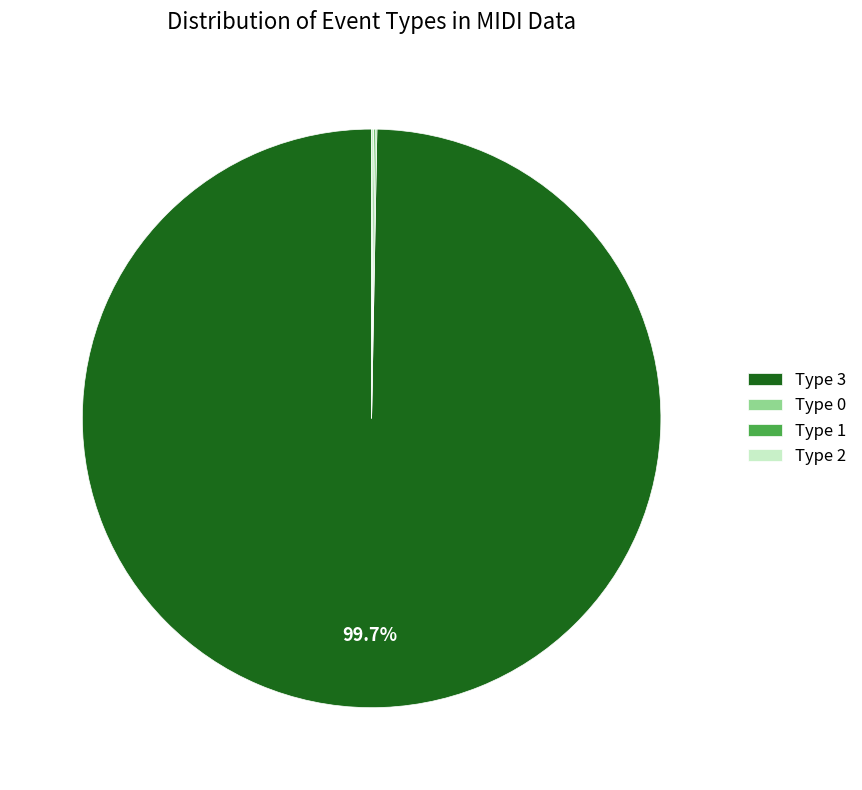

What is the largest slice in the pie chart?

Type 3